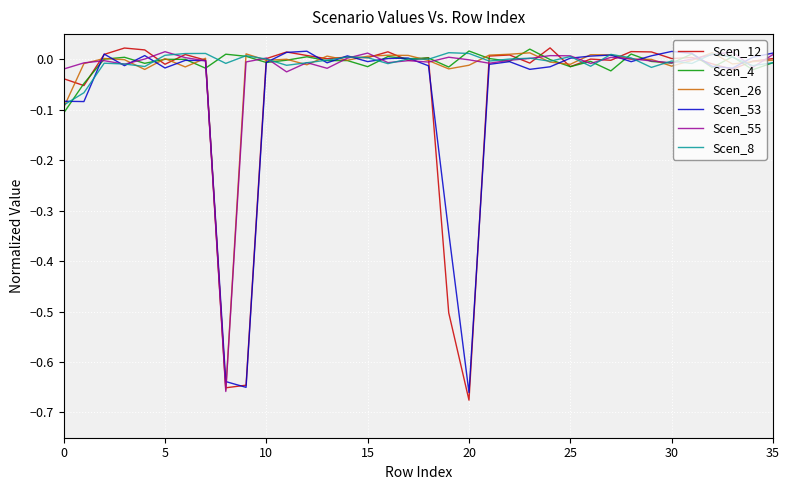

How many data points in Scen_8 are less than 0?

18